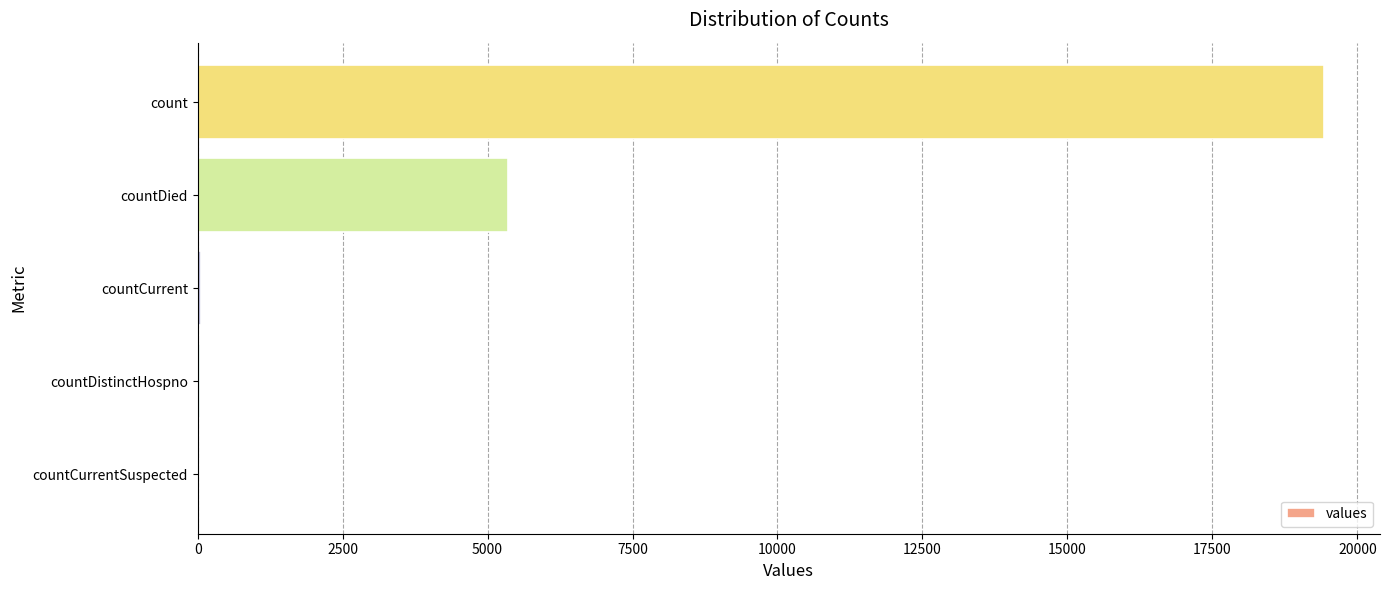

What is the sum of all values?

24875